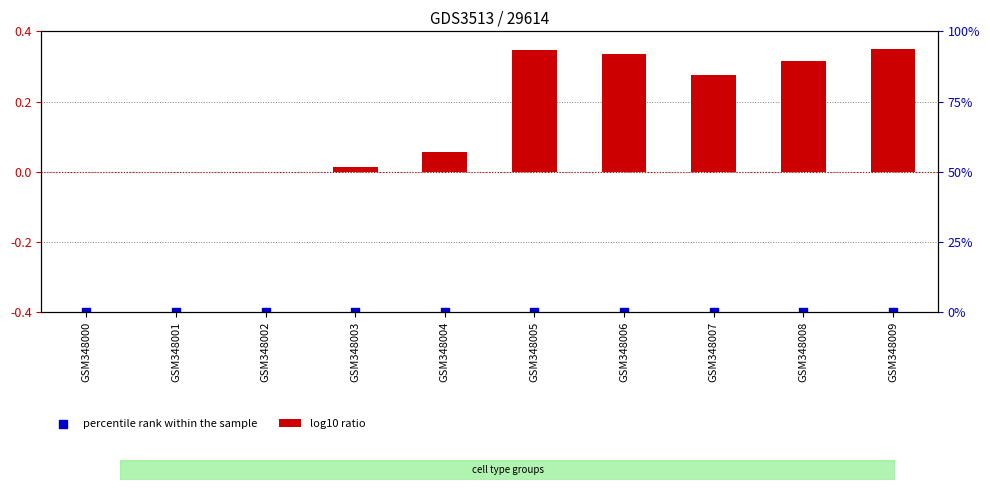

Is the value of percentile rank within the sample at GSM348003 greater than the value of log10 ratio at GSM348008?

No